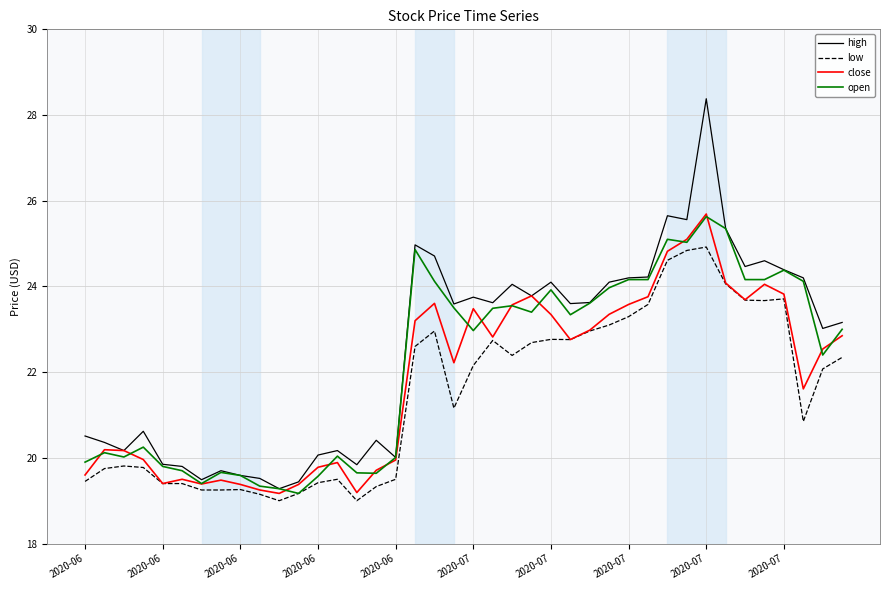

What is the minimum value shown in the chart?

19.0